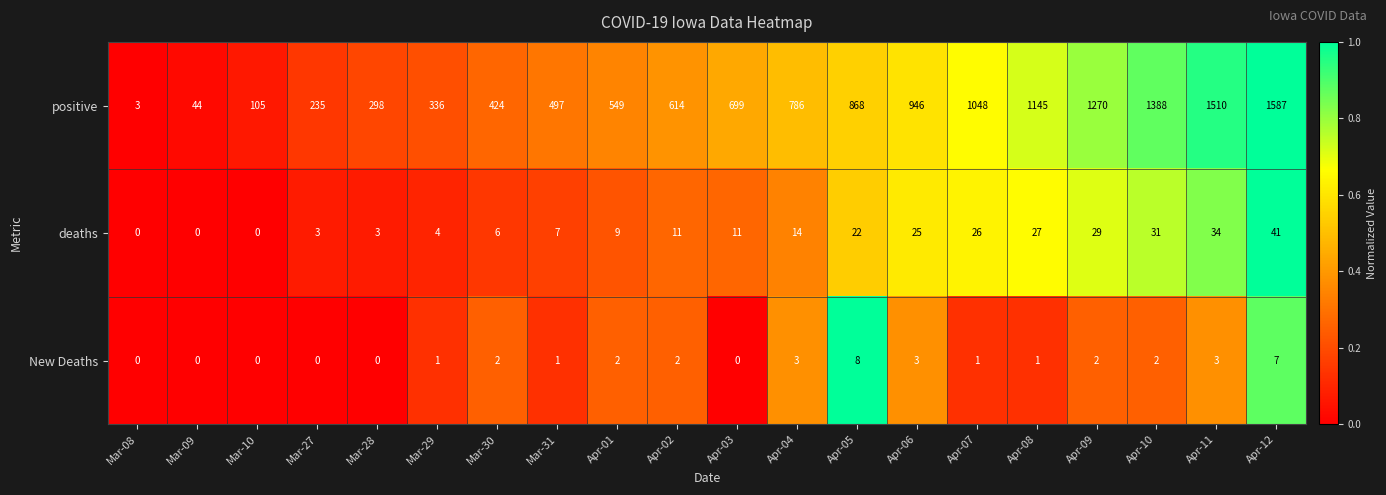

Which series has the largest total across all categories?

positive